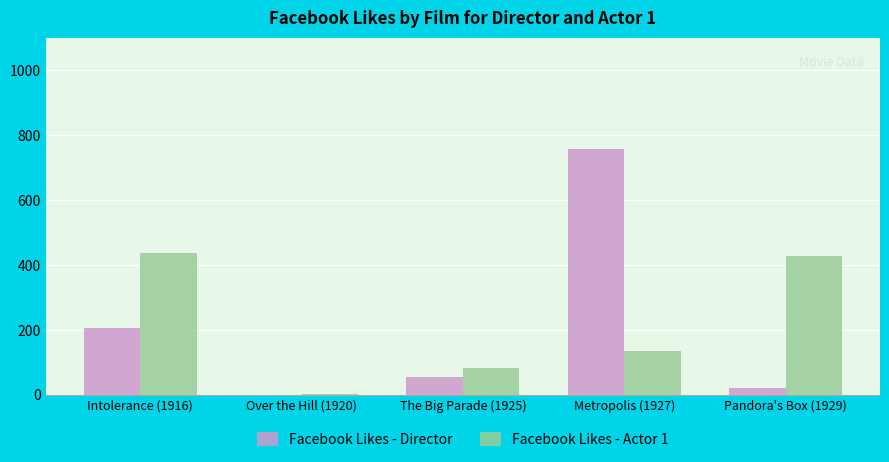

Which series has the largest total across all categories?

Facebook Likes - Actor 1